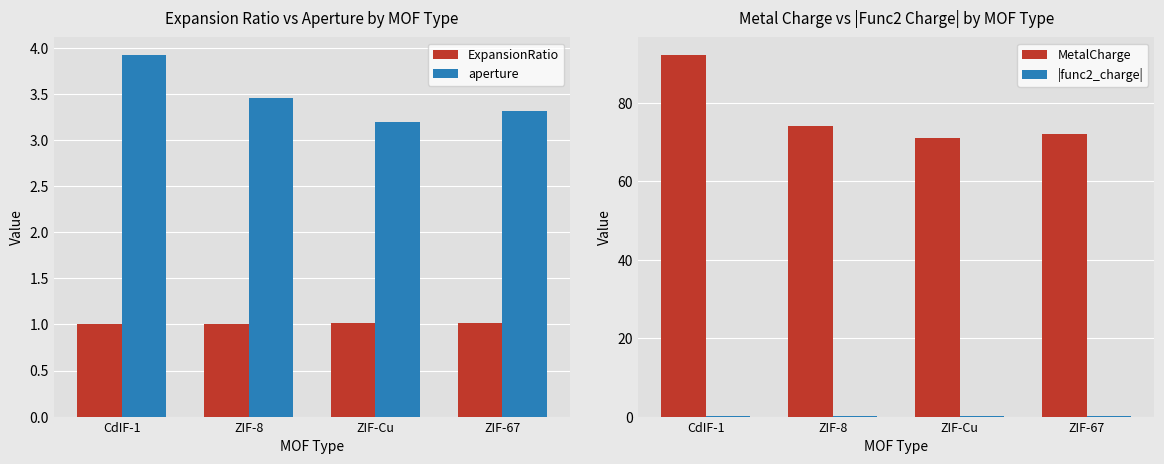

What is the difference between the highest and lowest values at ZIF-Cu?

70.8